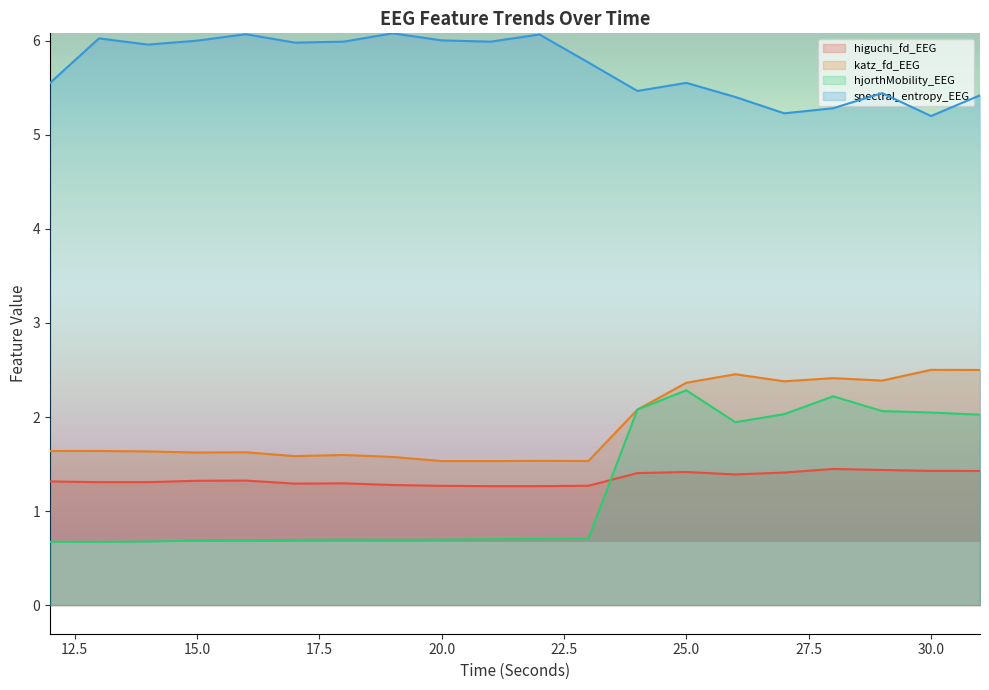

What is the sum of all katz_fd_EEG values?

38.1